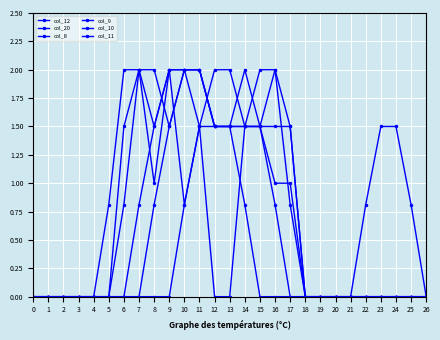

True or false: col_8 has a value of 0.0 at 3.

True